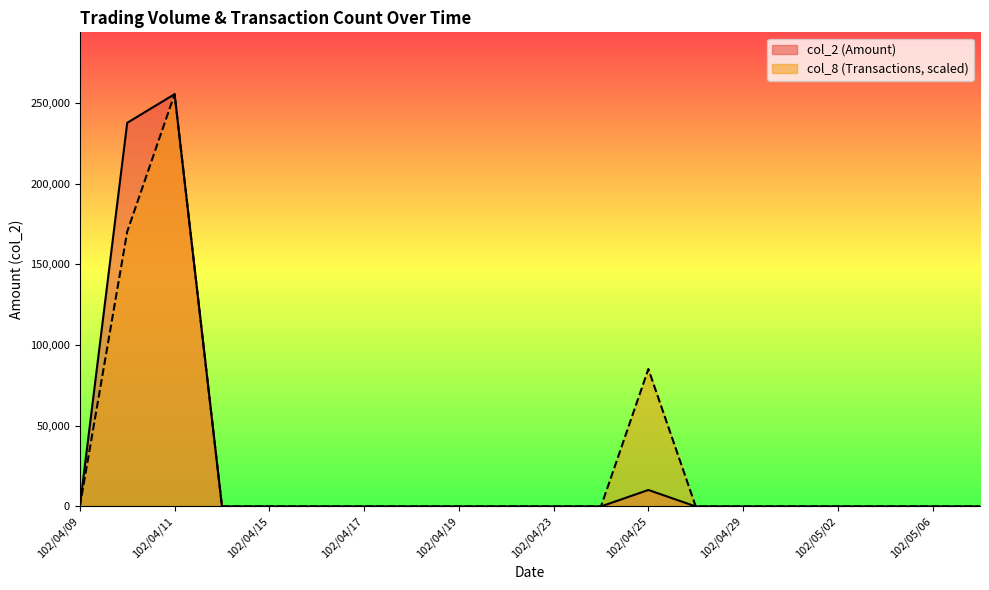

True or false: col_2 has more than 2 interior local peaks.

False